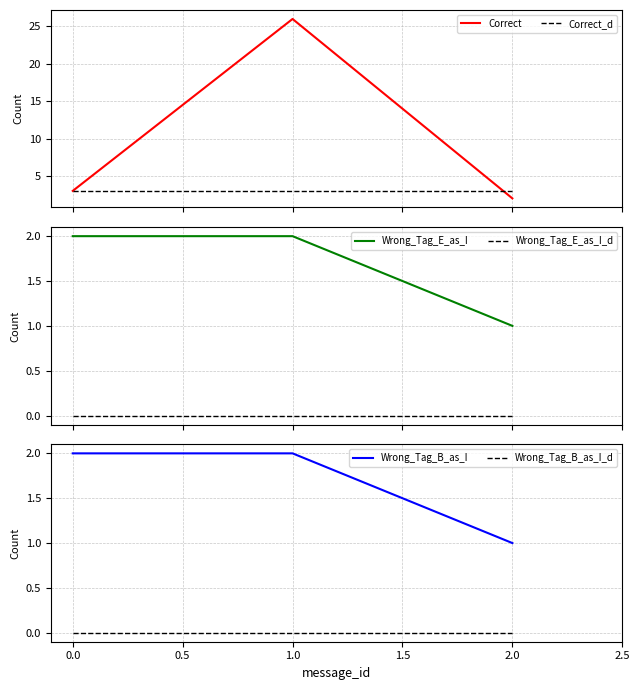

Reading left to right, list all the values displayed in this chart.

Correct: 3	26	2
Correct_d: 3	3	3
Wrong_Tag_E_as_I: 2	2	1
Wrong_Tag_E_as_I_d: 0	0	0
Wrong_Tag_B_as_I: 2	2	1
Wrong_Tag_B_as_I_d: 0	0	0